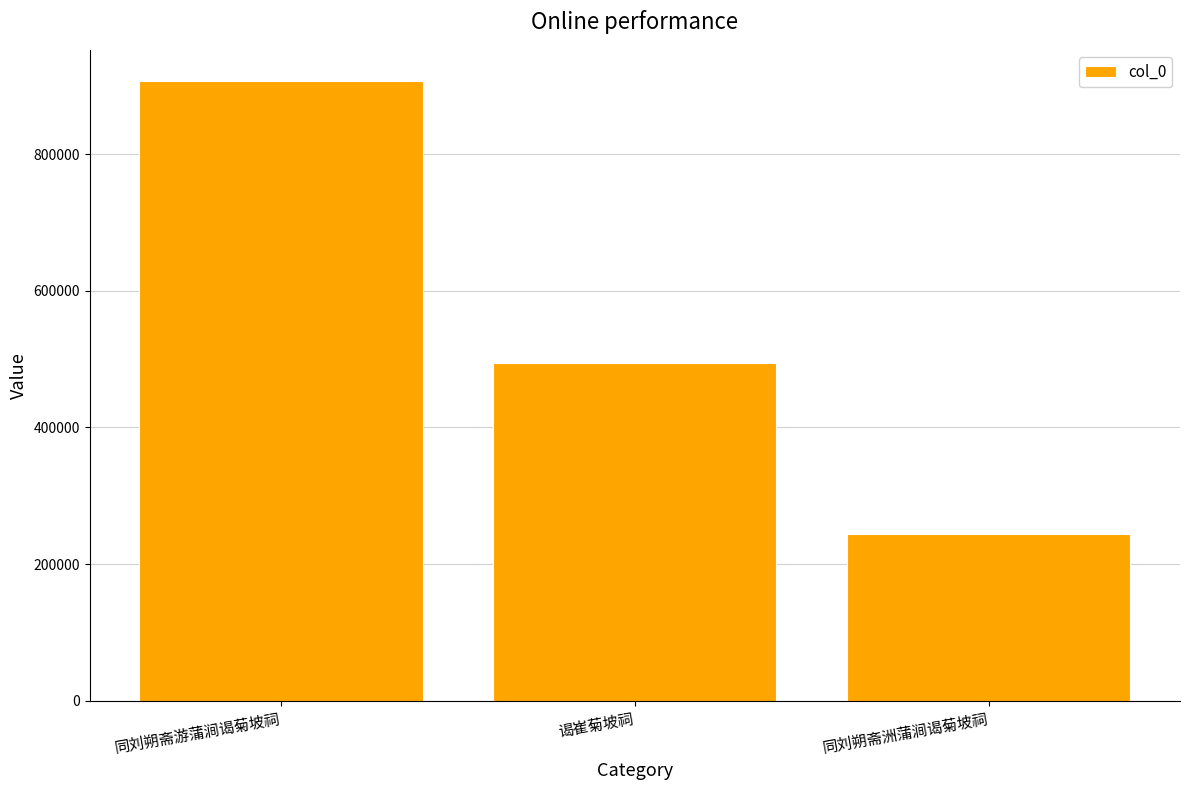

Reading right to left, extract all data points from this chart.

244578	494597	907262